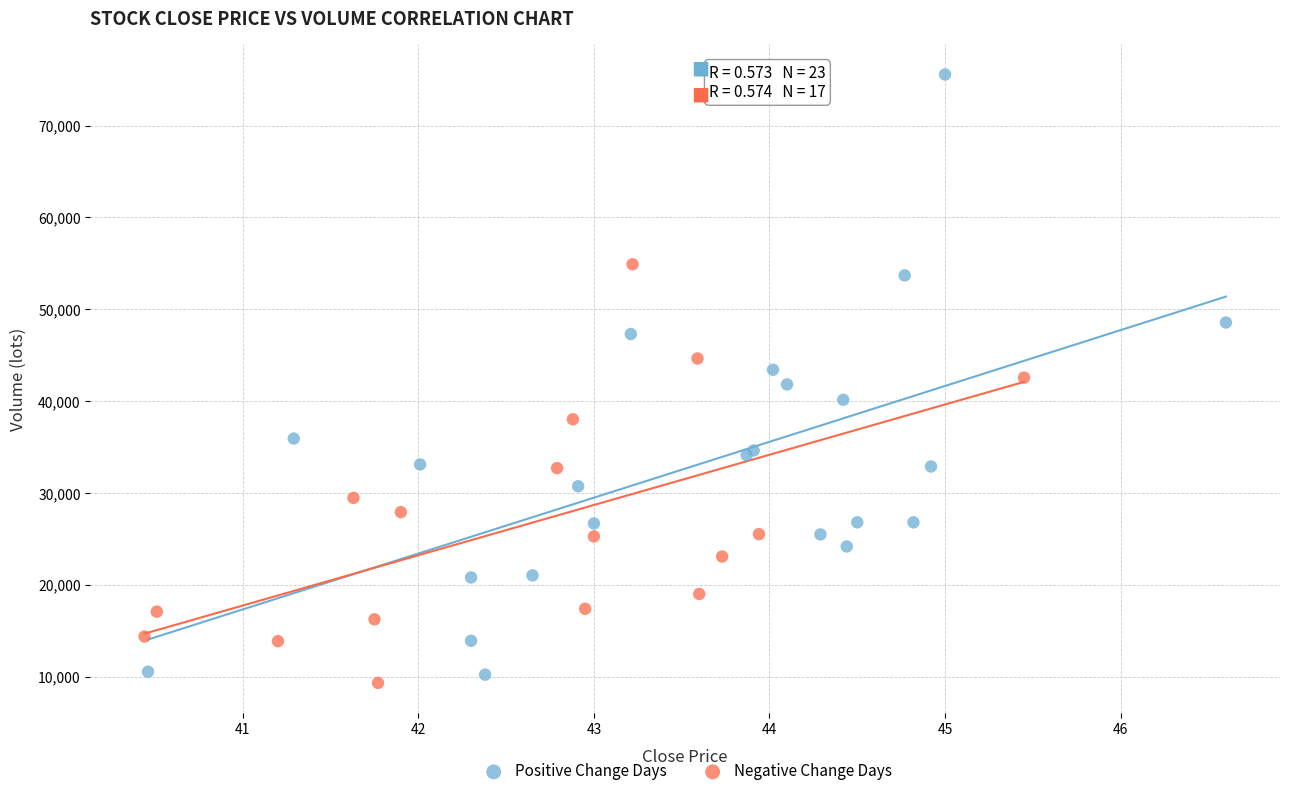

Which series contains the lowest Y value?

Negative Change Days